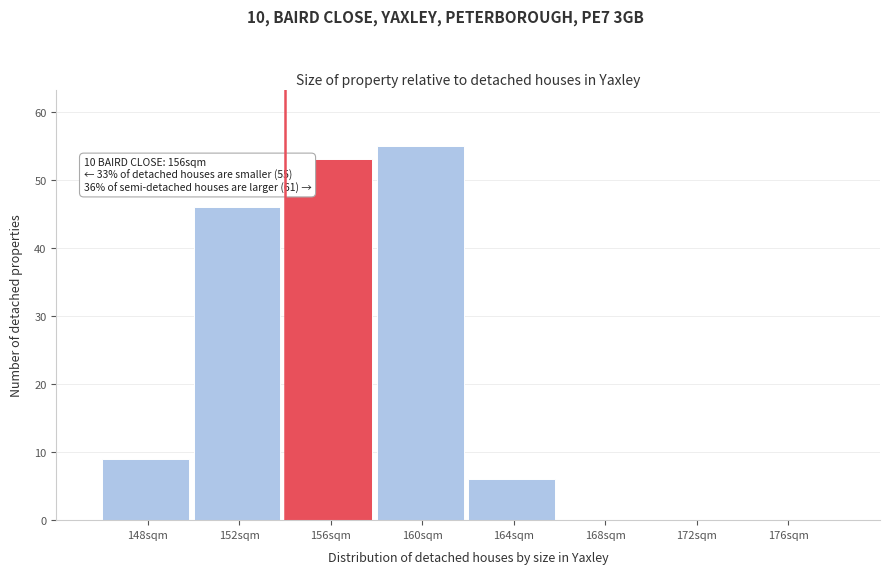

Reading left to right, transcribe all the data shown in this chart.

148sqm=9	152sqm=46	156sqm=53	160sqm=55	164sqm=6	168sqm=0	172sqm=0	176sqm=0